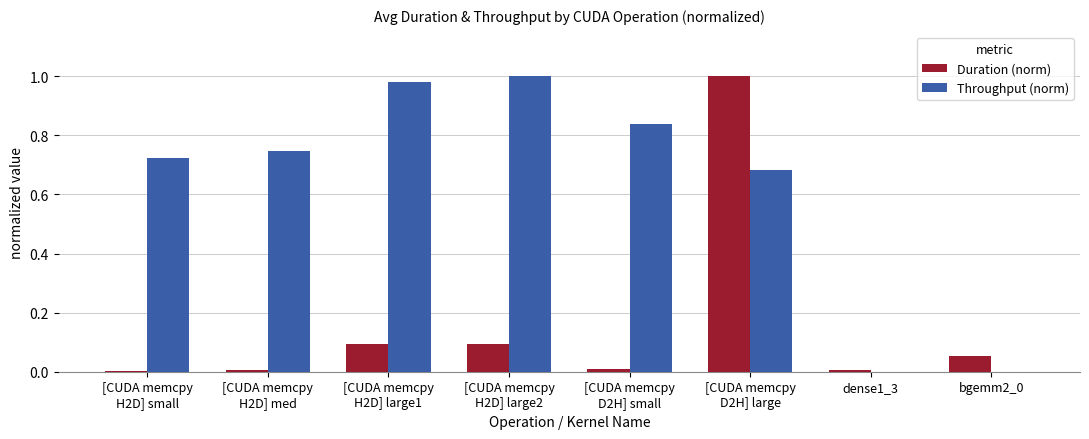

Is it true that Duration (norm) equals 0.1 at bgemm2_0?

True